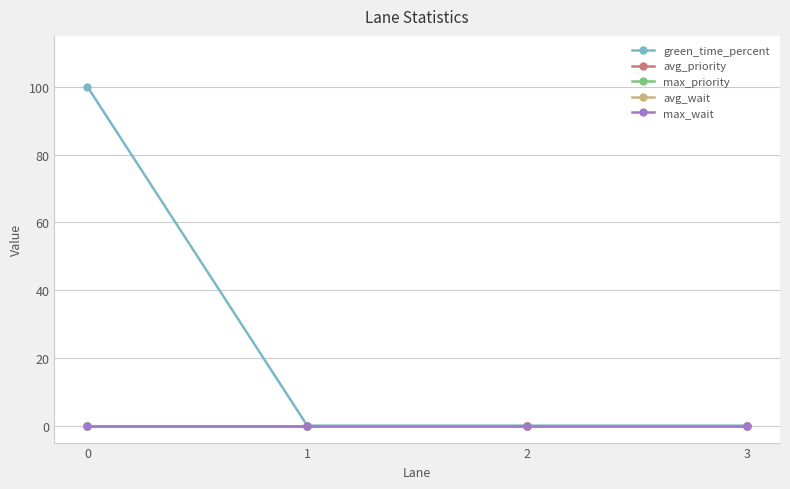

True or false: max_priority and avg_priority cross at least once.

False